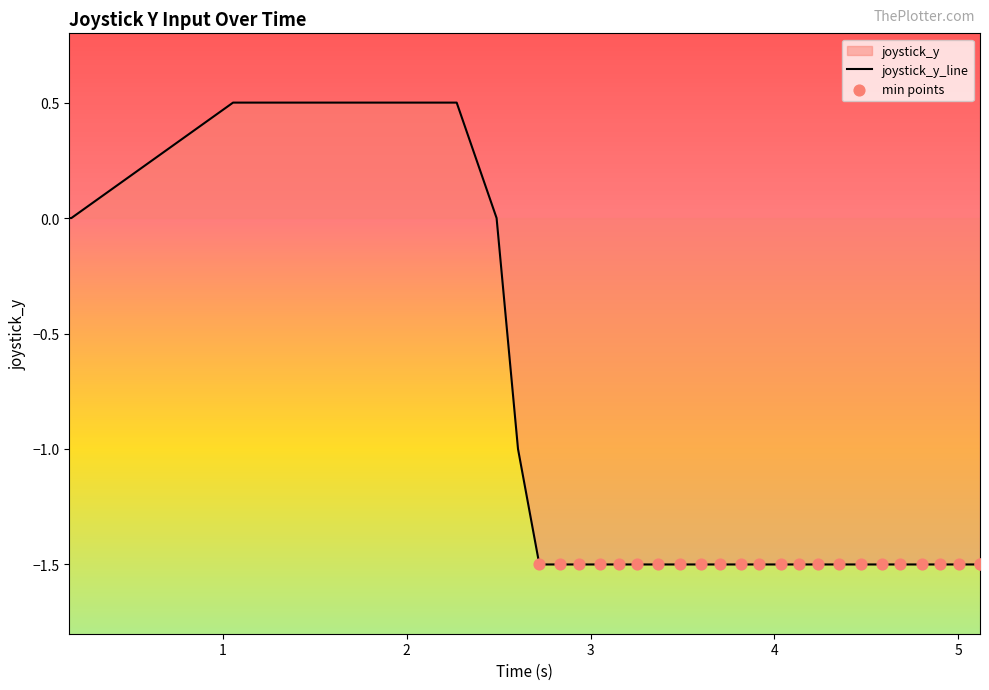

What is the change in value from 2.154707 to 3.485339?

-2.0